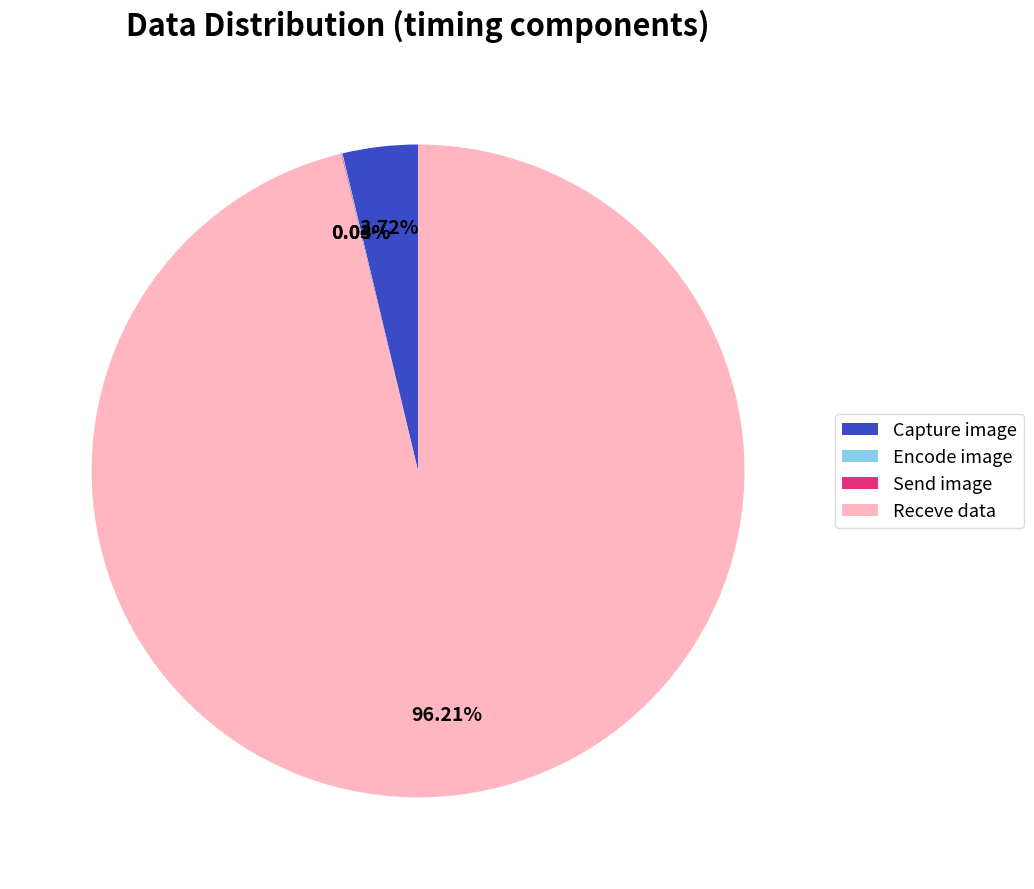

Which category has the biggest portion of the pie?

Receve data